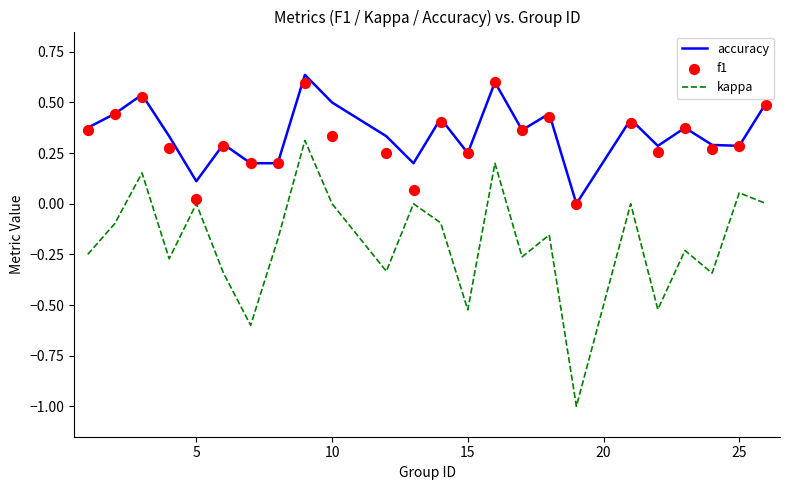

Which series reaches the minimum Y coordinate?

kappa